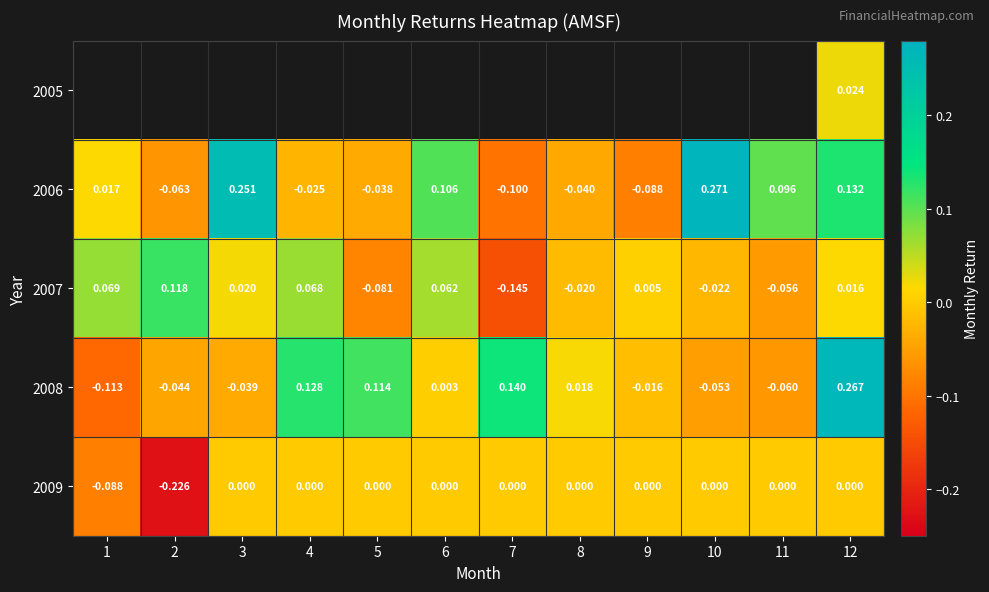

Which has a higher value, 7 or 11?

11